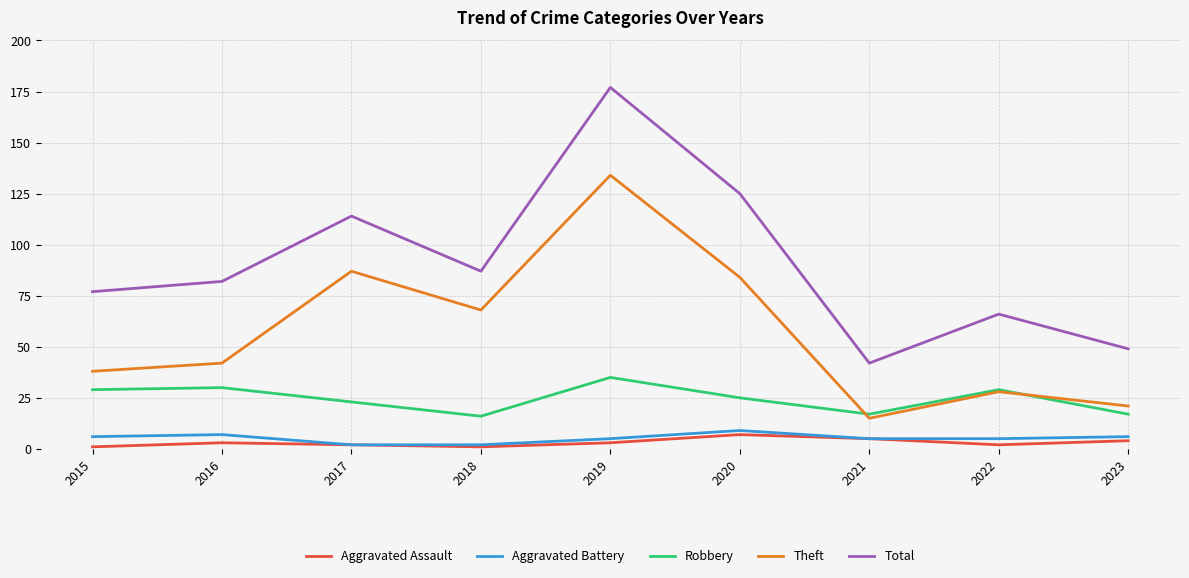

What is the sum of the Aggravated Battery values at 2022 and 2018?

7